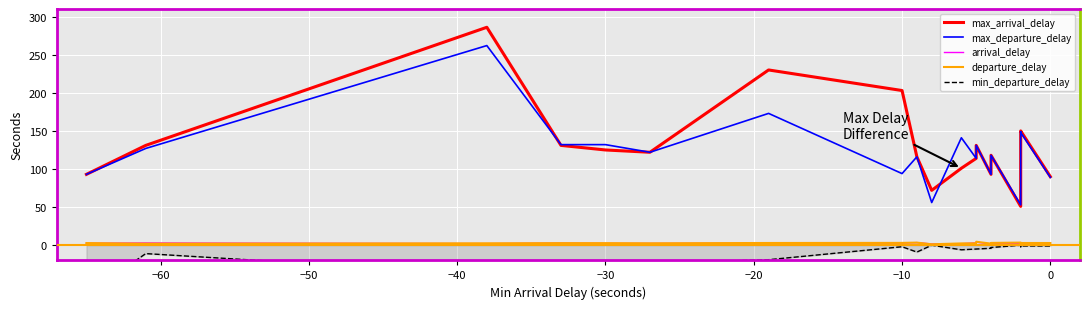

The value of max_departure_delay at 0 is 139.2. True or false?

False